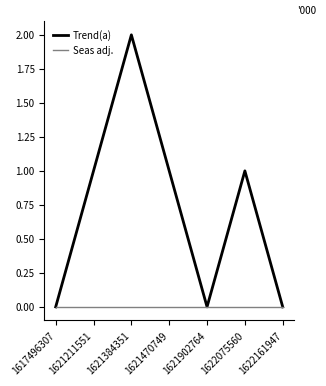

Reading right to left, what are all the values shown in this chart?

Trend(a): 1622161947=0	1622075560=1	1621902764=0	1621470749=1	1621384351=2	1621211551=1	1617496307=0
Seas adj.: 1622161947=0	1622075560=0	1621902764=0	1621470749=0	1621384351=0	1621211551=0	1617496307=0